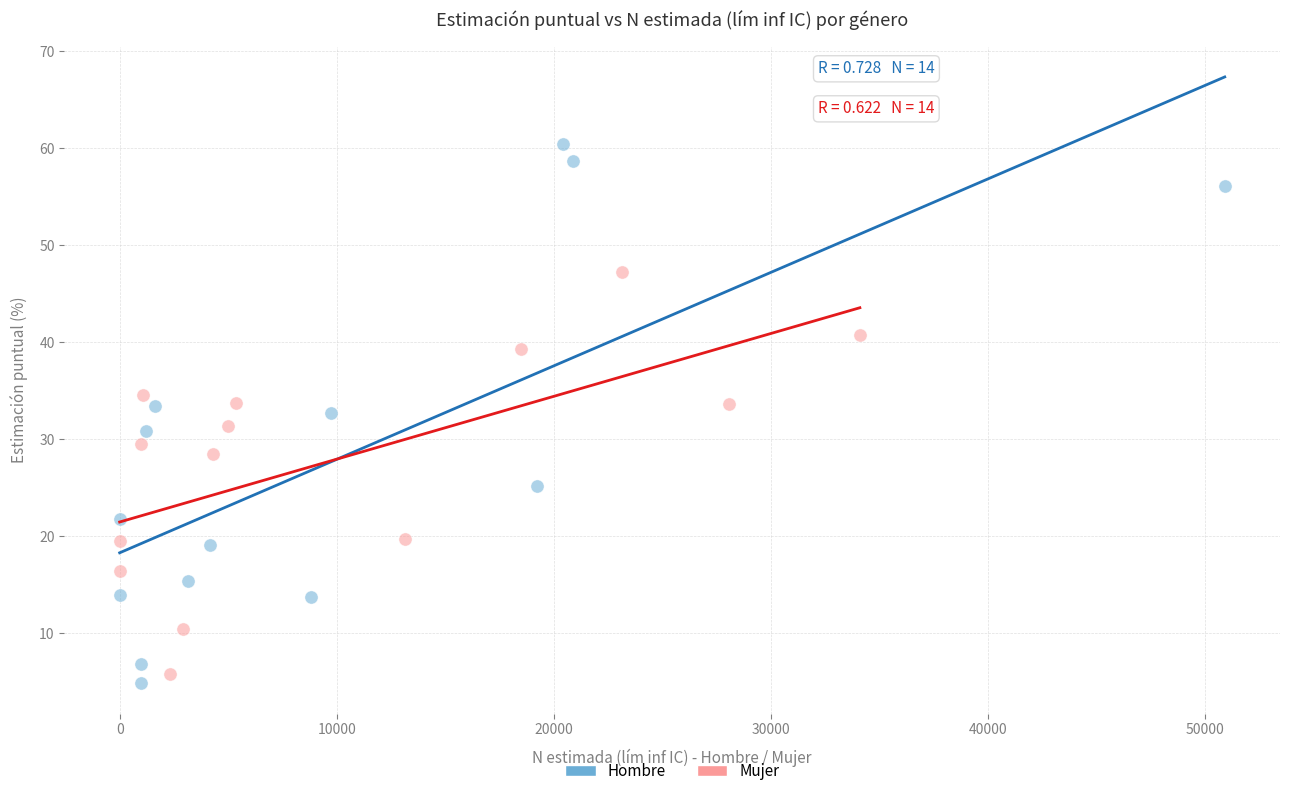

Which series reaches the minimum Y coordinate?

Hombre